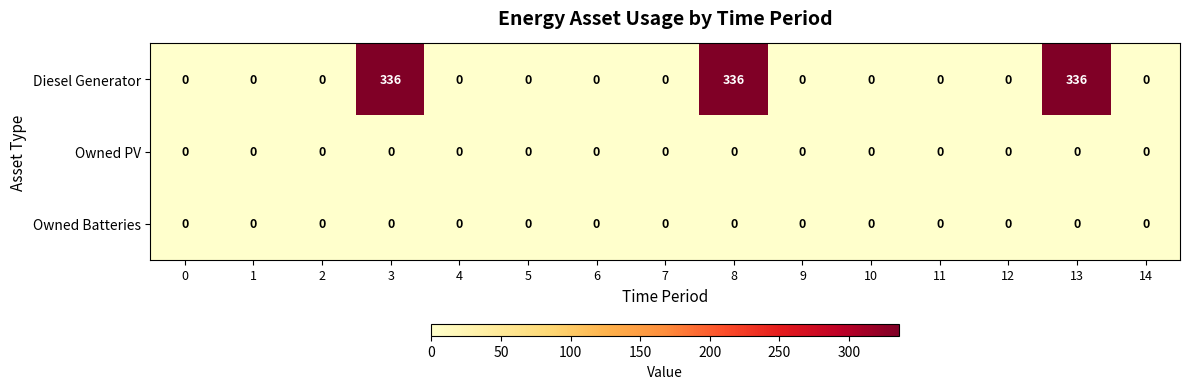

Which series has the largest range (max minus min)?

Diesel Generator